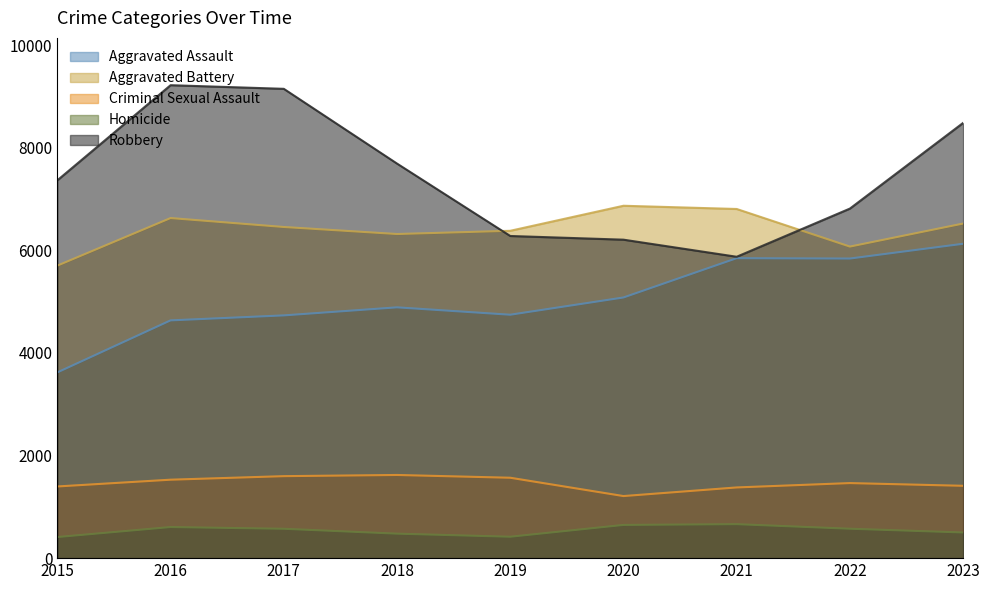

True or false: Aggravated Assault has a value of 3096 at 2019.

False